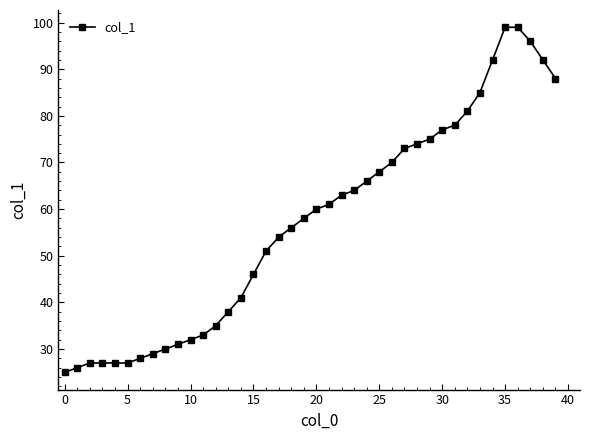

Reading left to right, transcribe all the data shown in this chart.

25	26	27	27	27	27	28	29	30	31	32	33	35	38	41	46	51	54	56	58	60	61	63	64	66	68	70	73	74	75	77	78	81	85	92	99	99	96	92	88